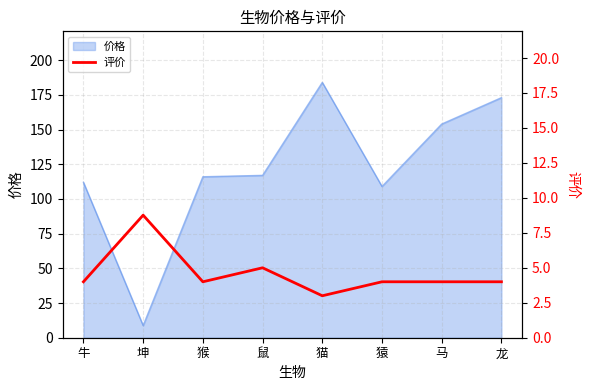

What is the lowest value of the 价格 series?

8.8